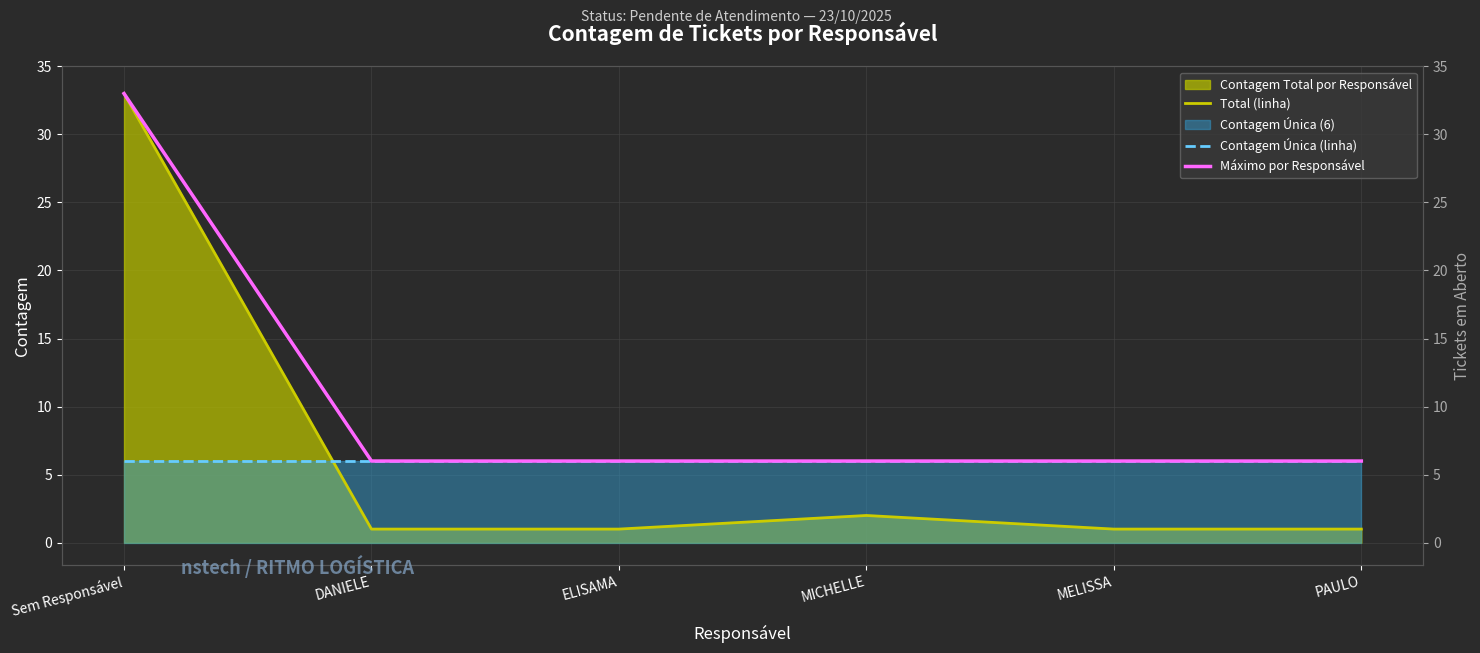

Which category has the highest value across all series?

Sem Responsável